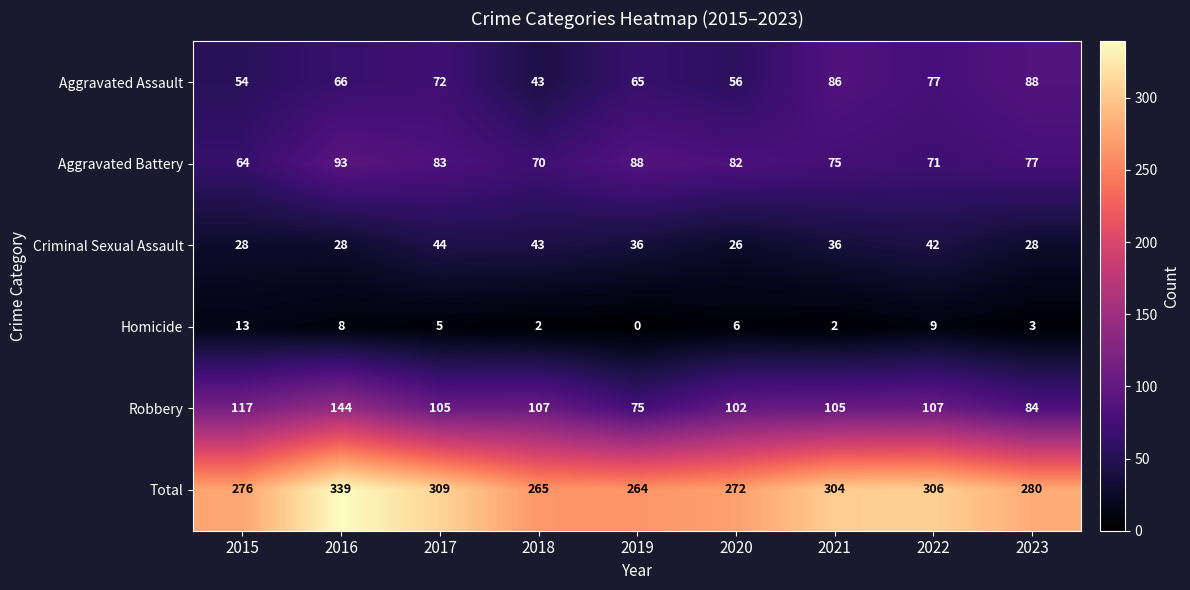

What is the difference between the second highest and second lowest values in the Aggravated Battery series?

18